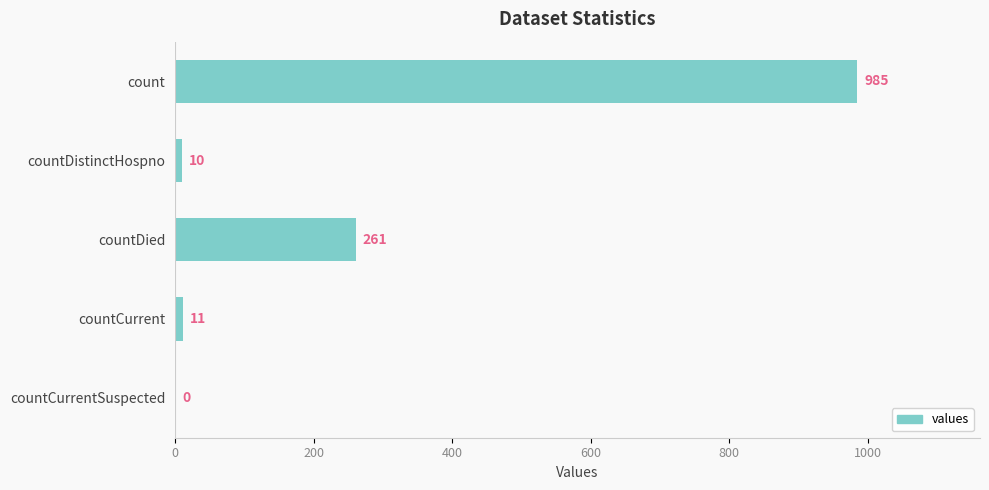

Count the number of data series in this chart.

1